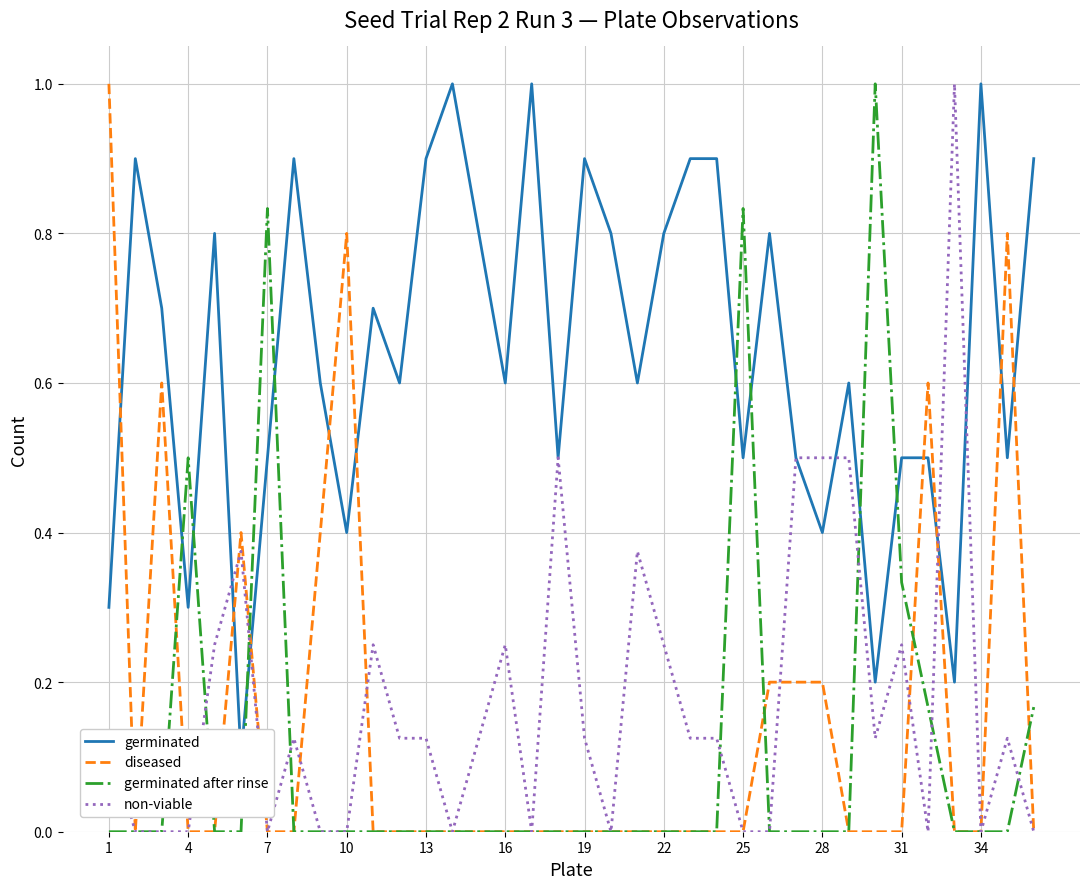

The germinated after rinse series shows -0.7 at 28. True or false?

False